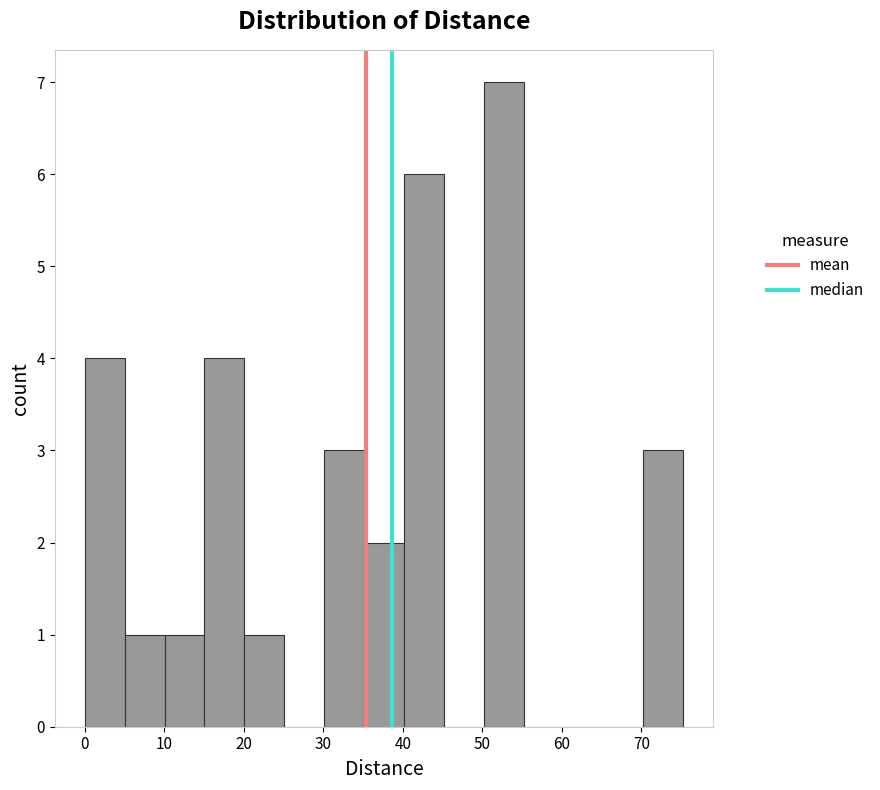

Reading left to right, transcribe this chart: for each bar, give the range it covers on the x-axis and its height. Neither the bar edges nor the heights are printed on the chart, so give them approximately, as read against the axes.

0 to 5: 4
5 to 10: 1
10 to 15: 1
15 to 20: 4
20 to 25: 1
25 to 30: 0
30 to 35: 3
35 to 40: 2
40 to 45: 6
45 to 50: 0
50 to 55: 7
55 to 60: 0
60 to 65: 0
65 to 70: 0
70 to 75: 3